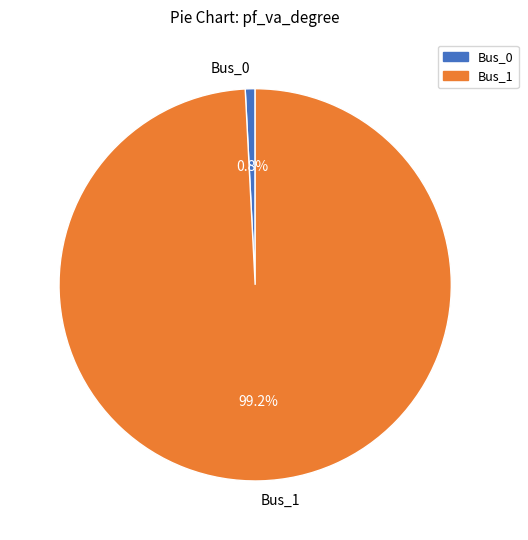

How many slices are in this pie chart?

2